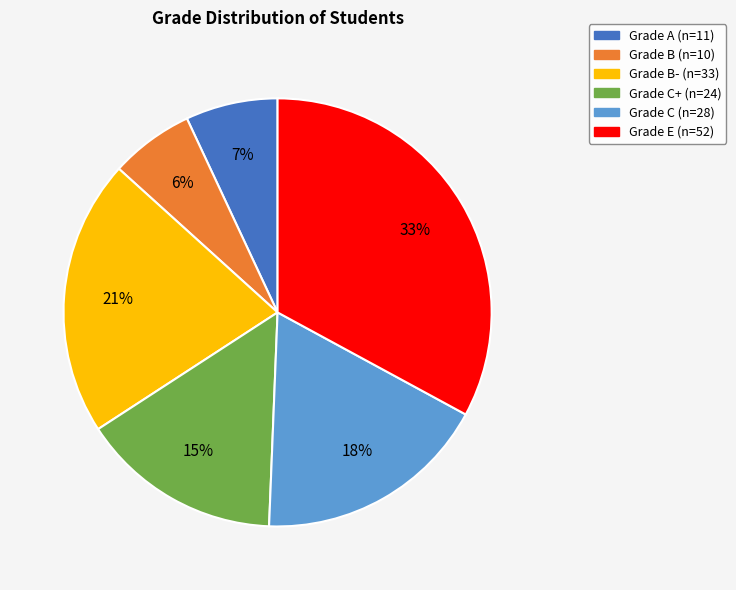

How many slices are in this pie chart?

6